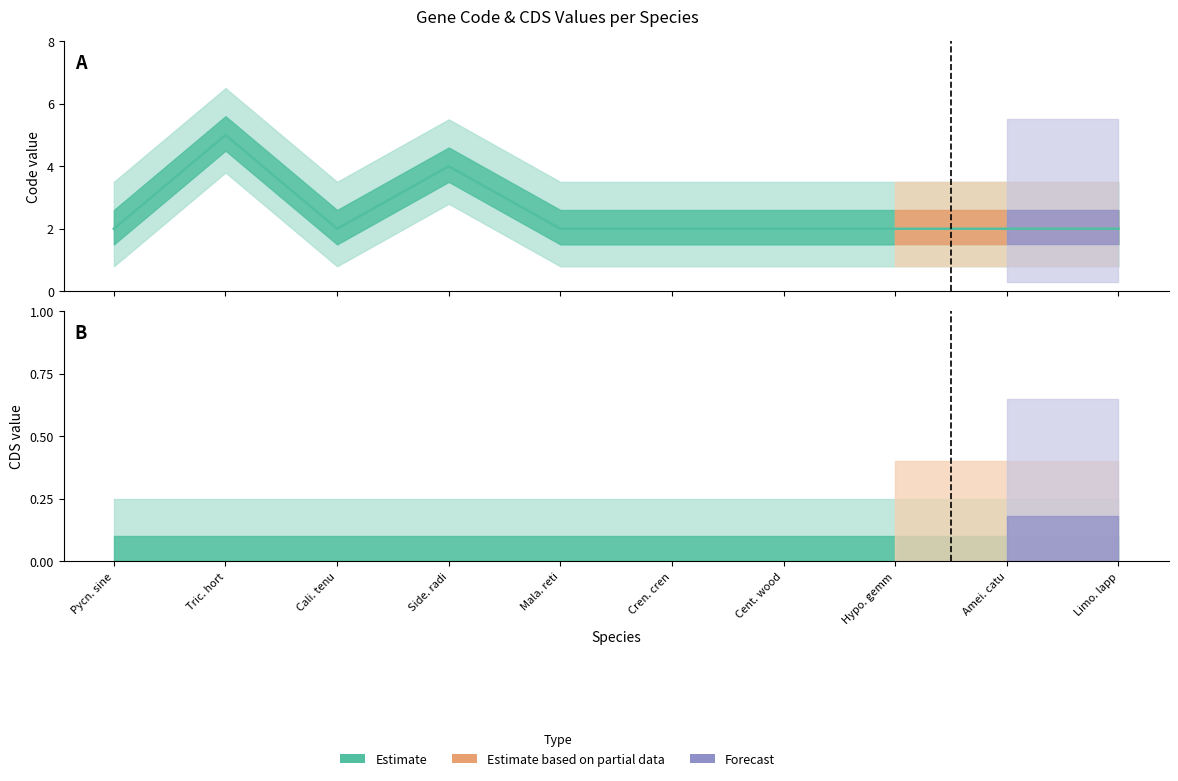

What is the sum of all values?

25